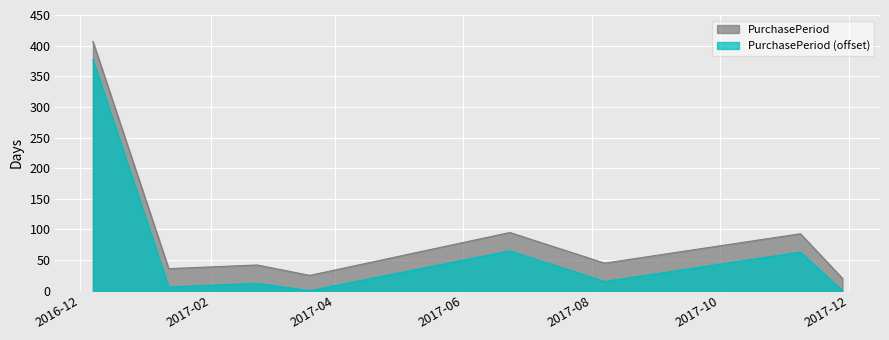

What is the label of the 3rd point from the right?

2017-08-07